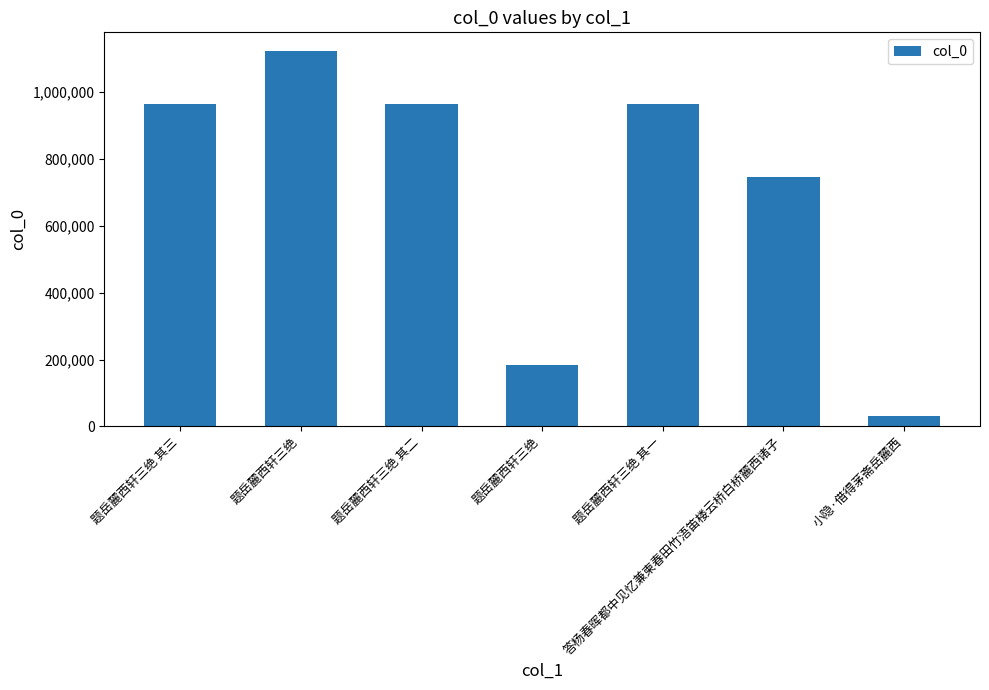

What is the sum of the values at 题岳麓西轩三绝 其三 and 小隐·借得茅斋岳麓西?

997148